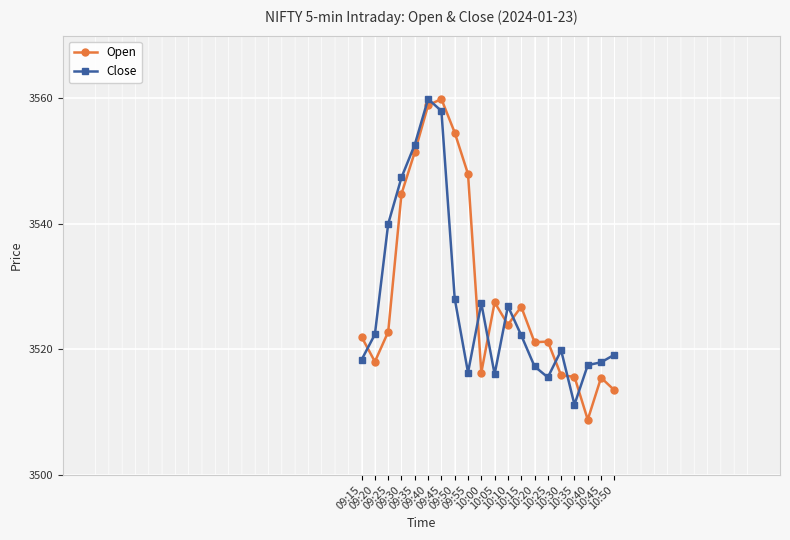

The value of Close at 09:35 is 3552.7. True or false?

True